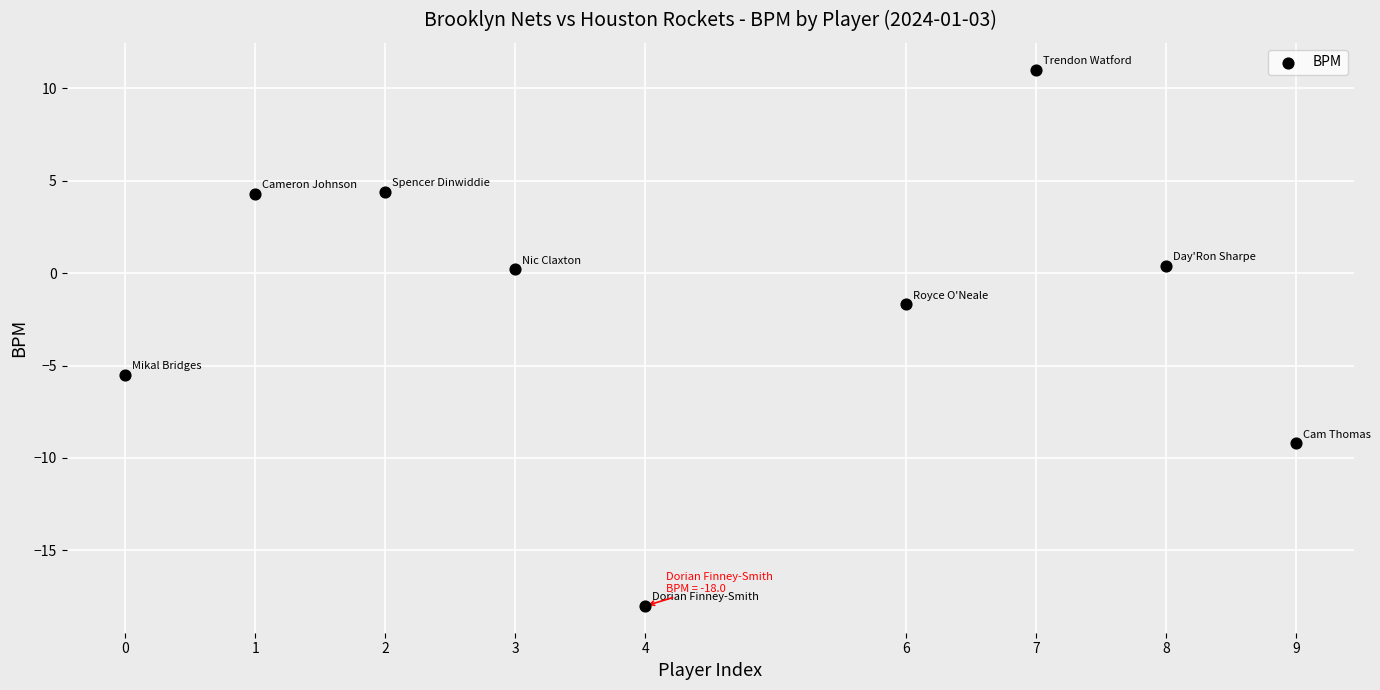

What Y value in the scatter plot is closest to -3?

-1.7